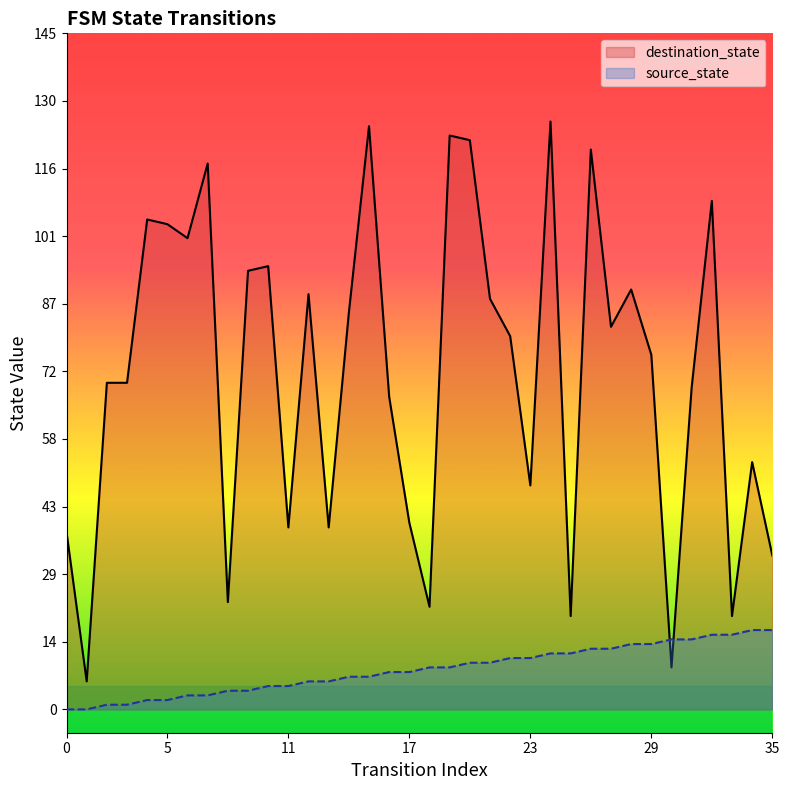

Does the chart display data point markers on the line(s)?

No